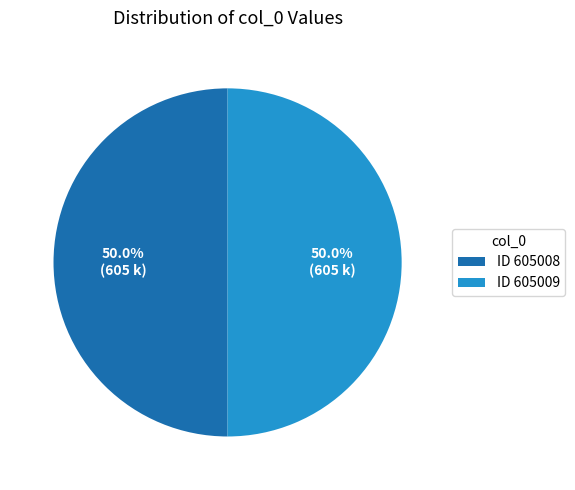

What is the ratio of the value at ID 605009 to the value at ID 605008?

1.0